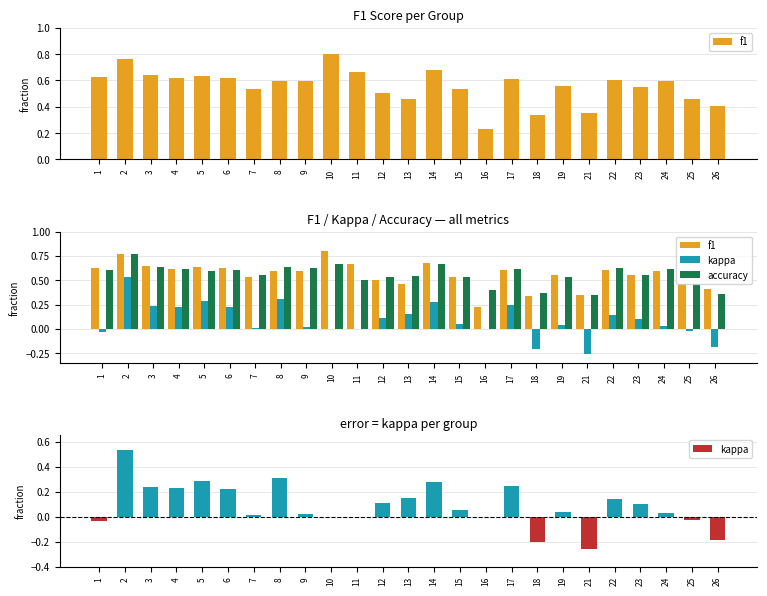

At which label does kappa first exceed 0?

2